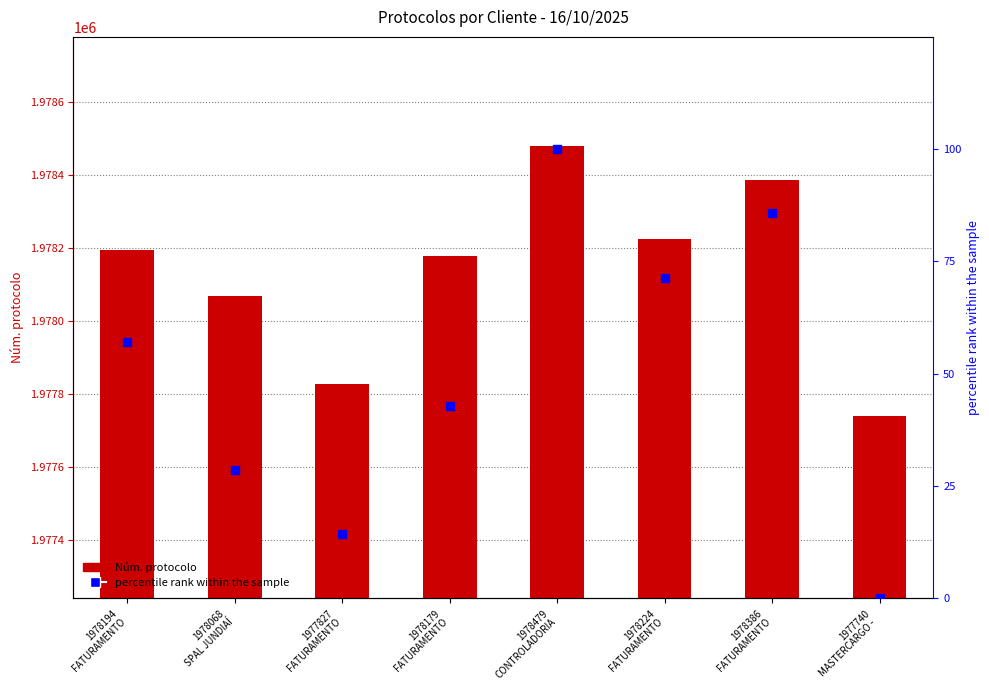

Is the value of Núm. protocolo at 1978479
CONTROLADORIA greater than the value of percentile rank within the sample at 1978224
FATURAMENTO?

Yes